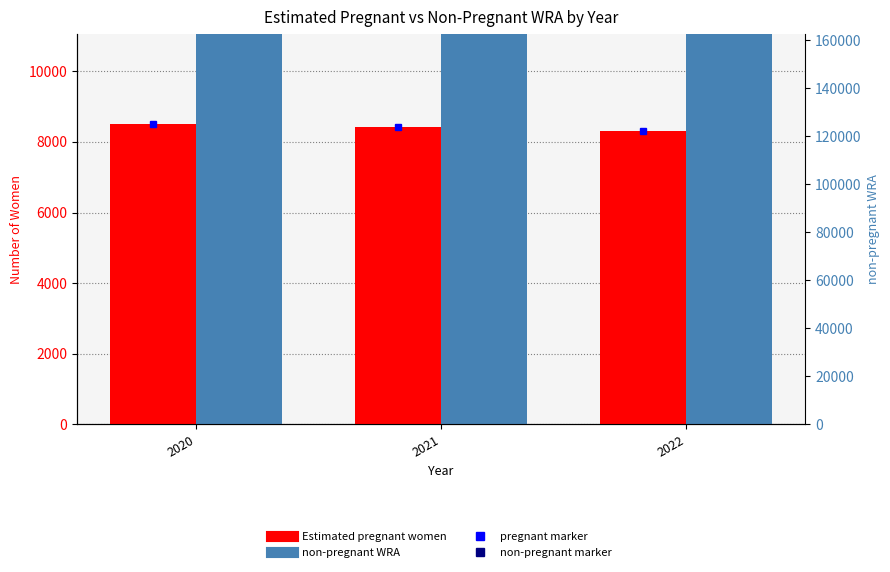

Rank the series at 2022 from lowest to highest value.

Estimated pregnant women, non-pregnant WRA